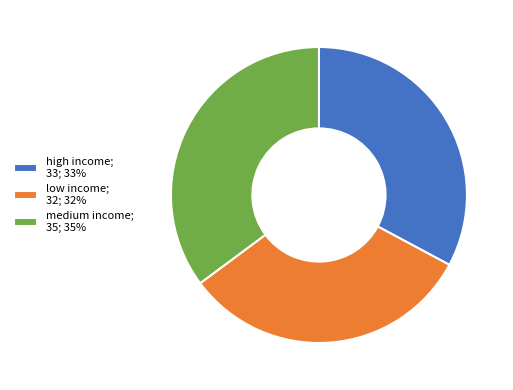

Which category has the biggest portion of the pie?

medium income